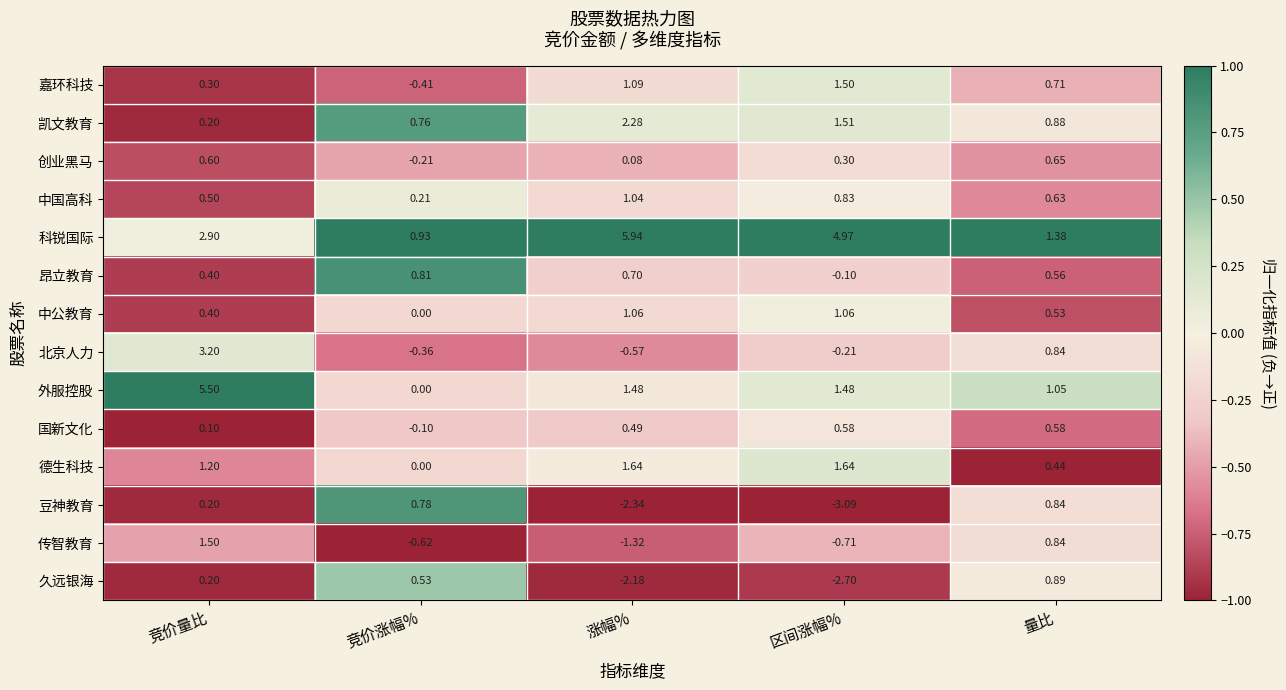

Where is 科锐国际 nearest to the value 3?

竞价量比